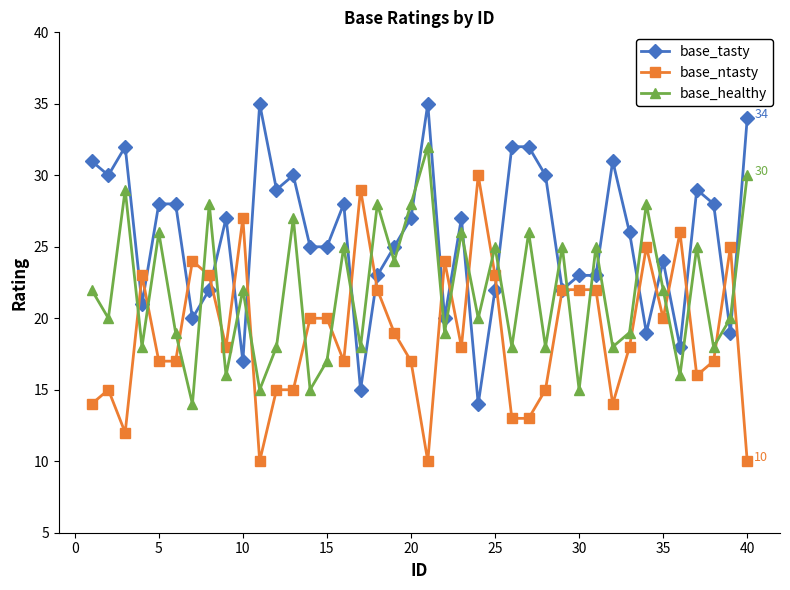

List the series in order of their peak value, lowest first.

base_ntasty, base_healthy, base_tasty